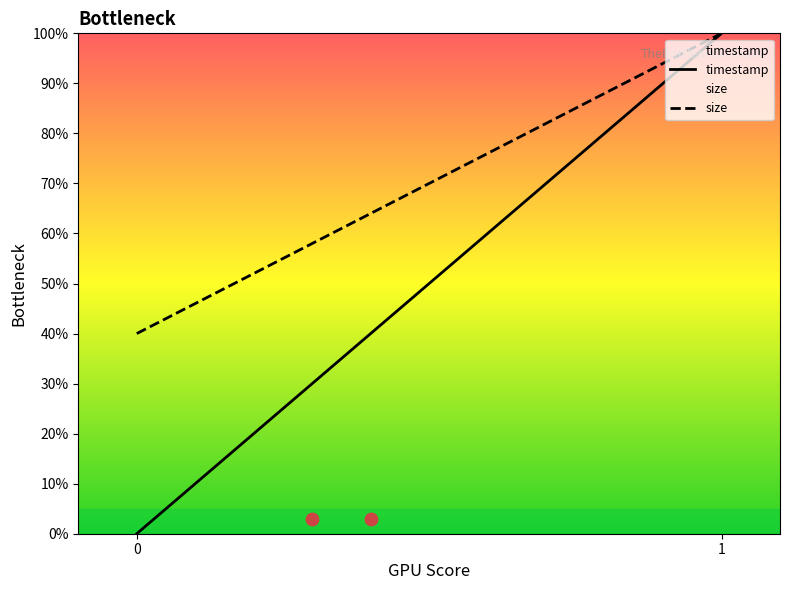

At which category is the sum across all series the highest?

1